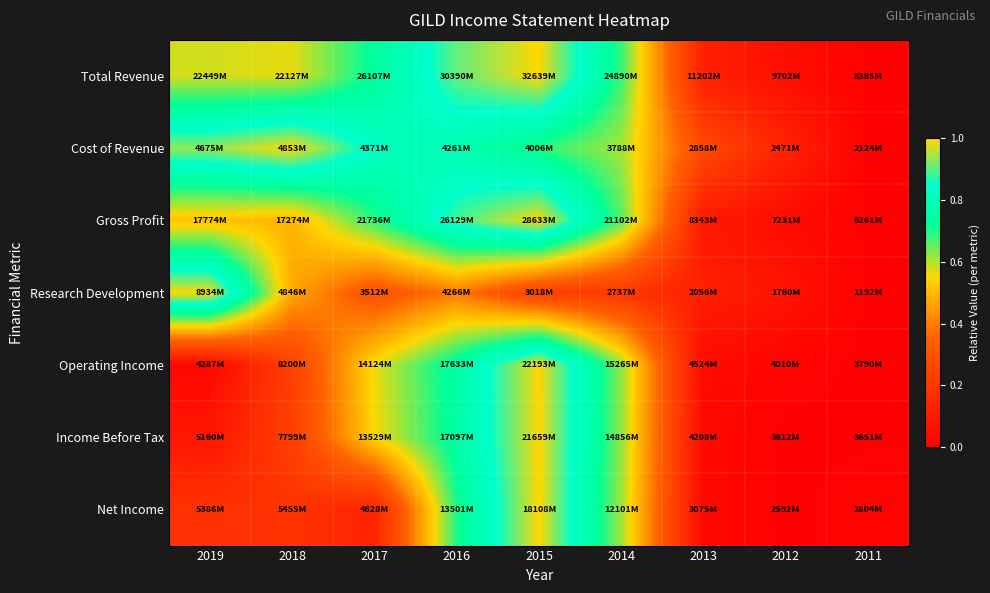

What is the difference between the highest and lowest values at 2019?

1.0